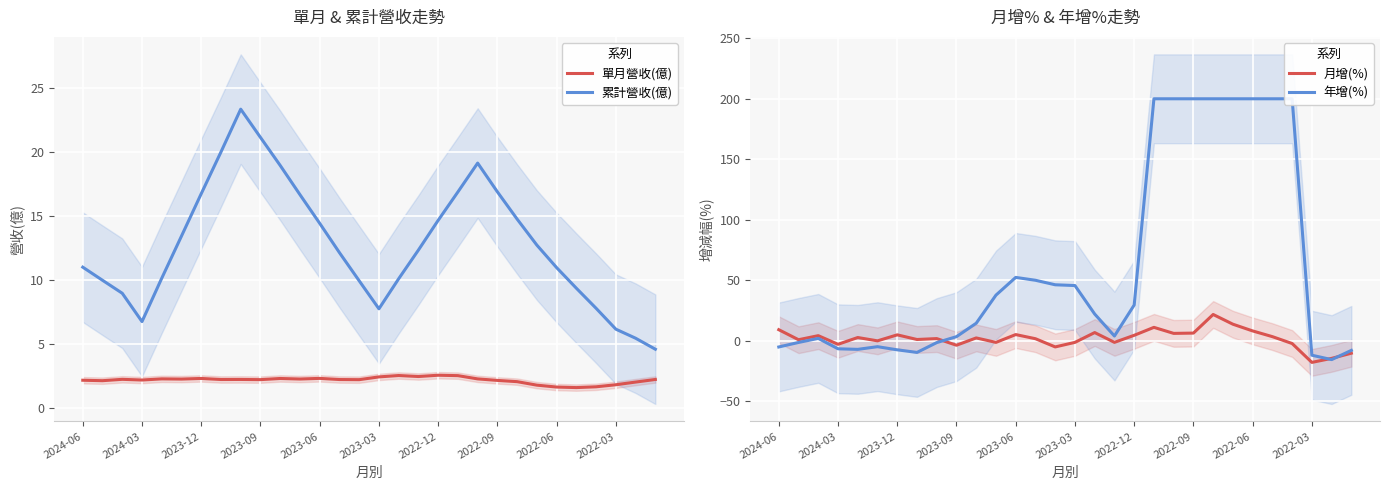

What is the maximum value shown in the chart?

200.0